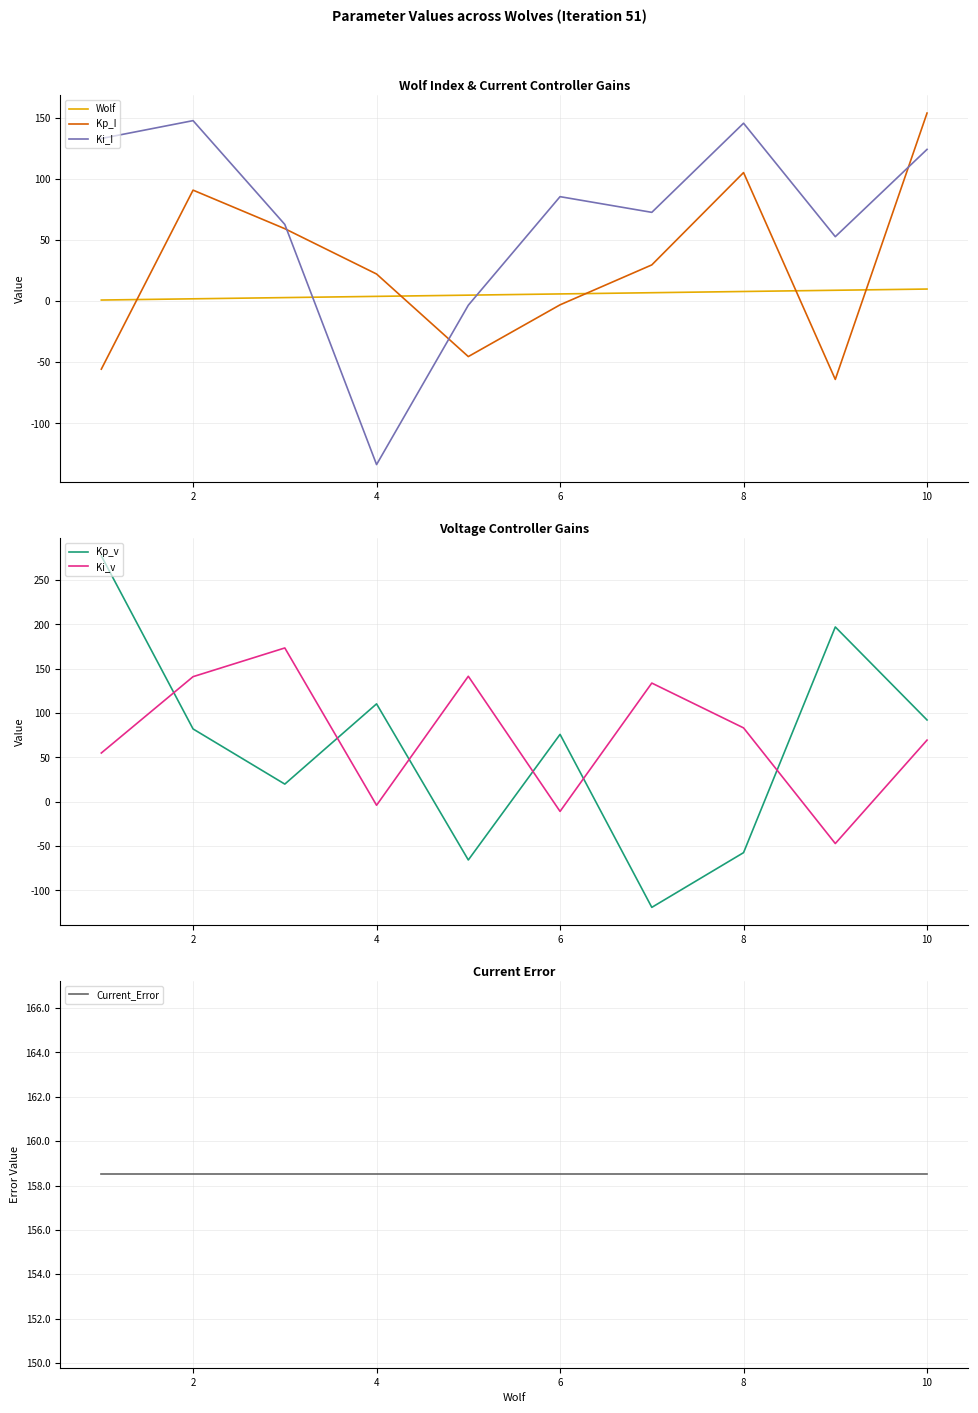

What is the value of the Wolf point at the 5th from the left?

5.0